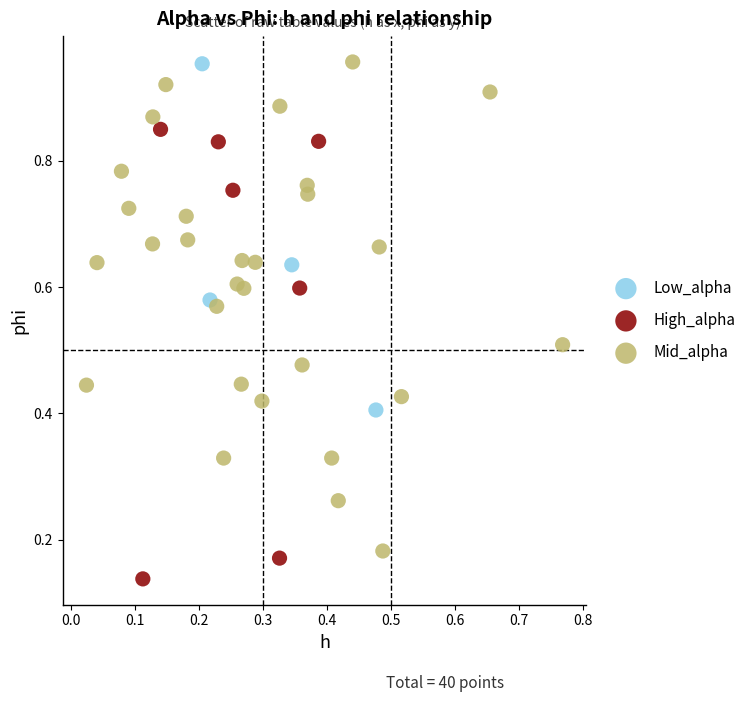

Which series contains the lowest Y value?

High_alpha